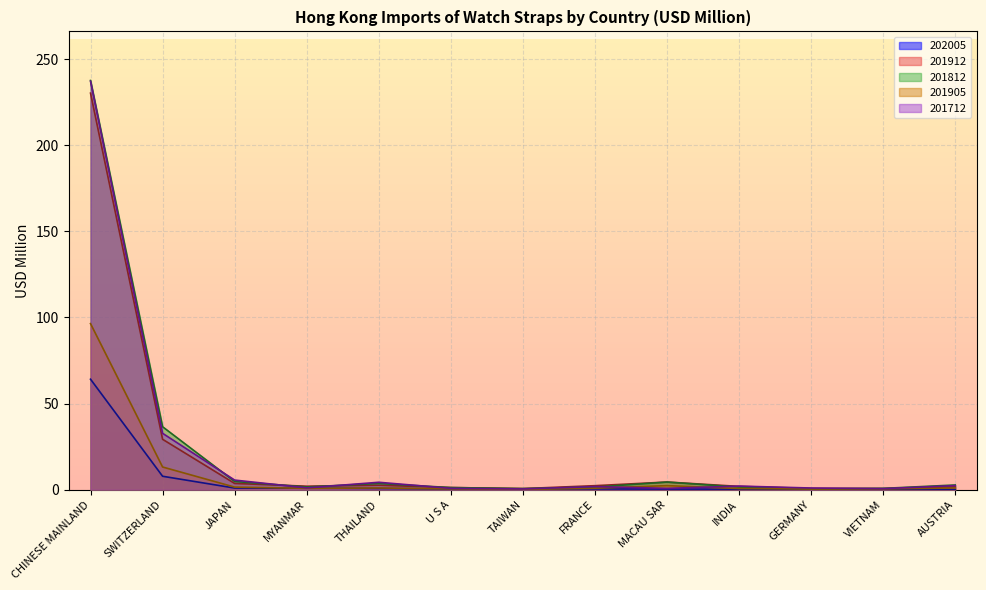

True or false: 201712 and 201812 cross at least once.

True